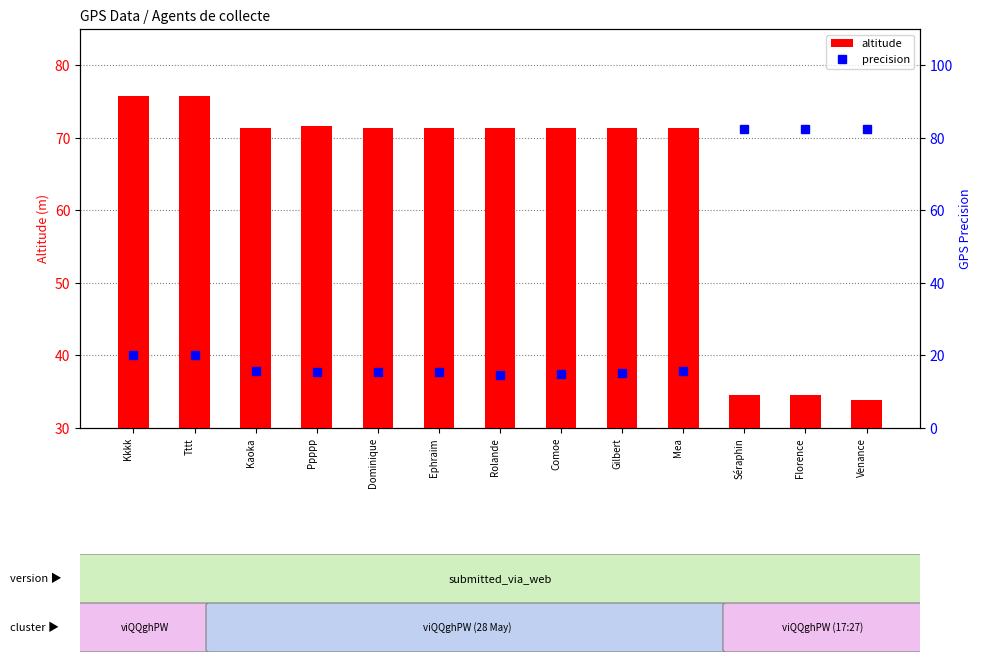

Count the number of data series in this chart.

2